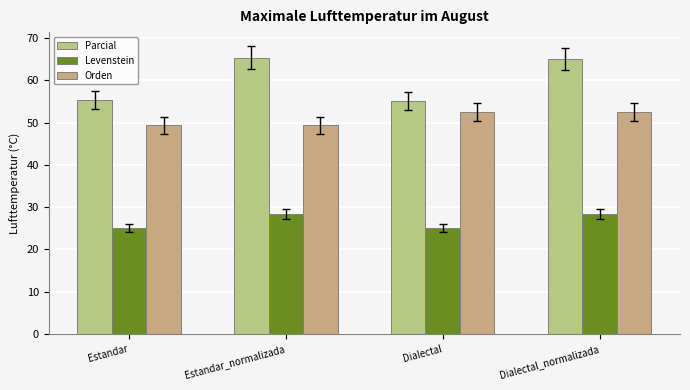

Count the number of data series in this chart.

3